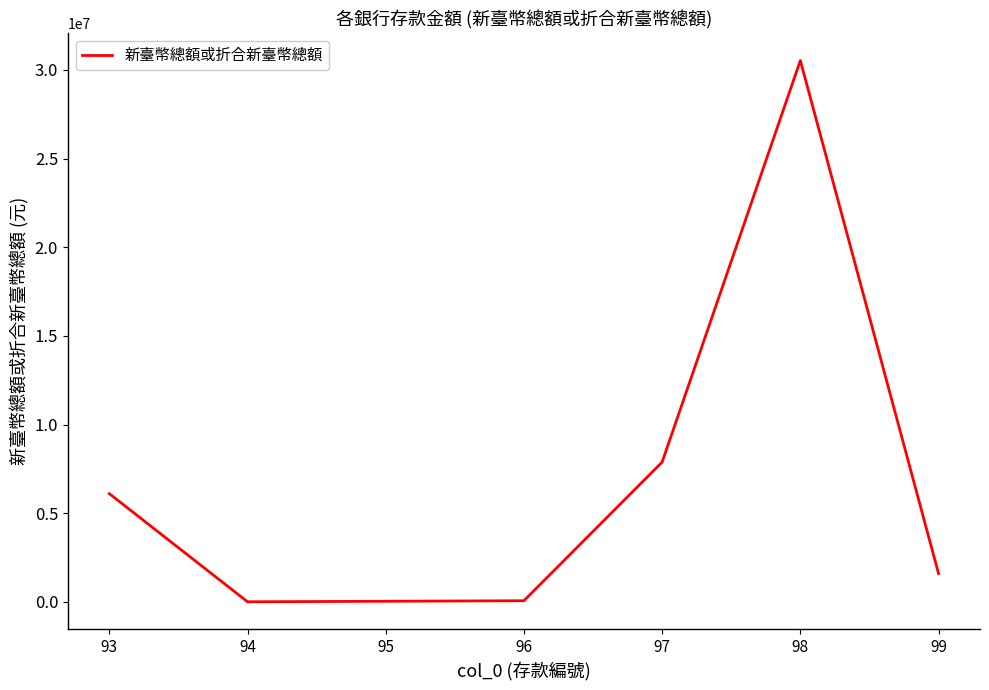

True or false: there are more than 0 points higher than both neighbors.

True